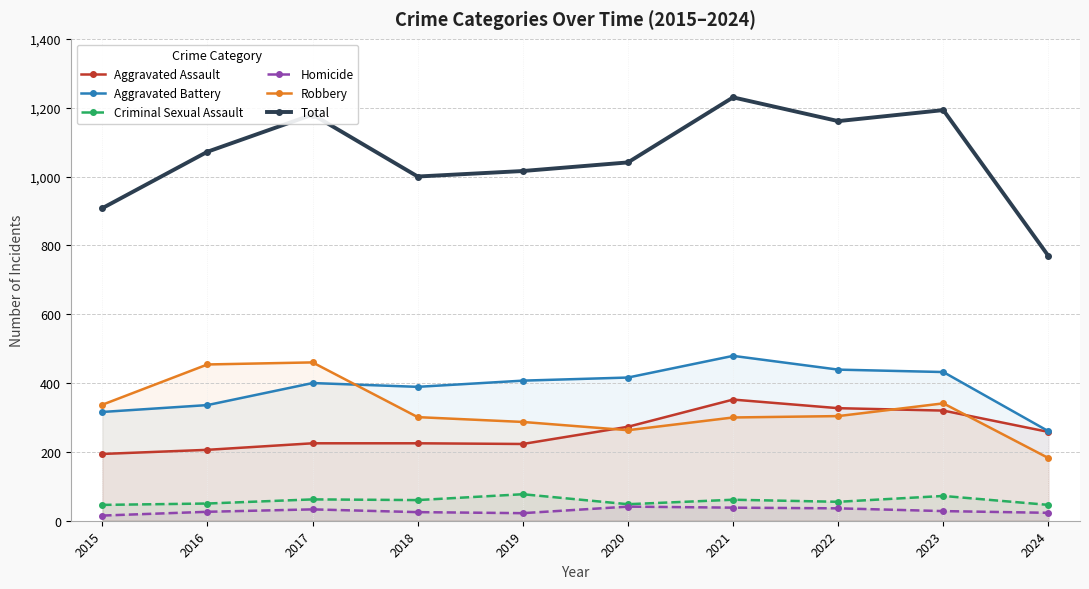

What is the approximate value of Total at 2019?

1016